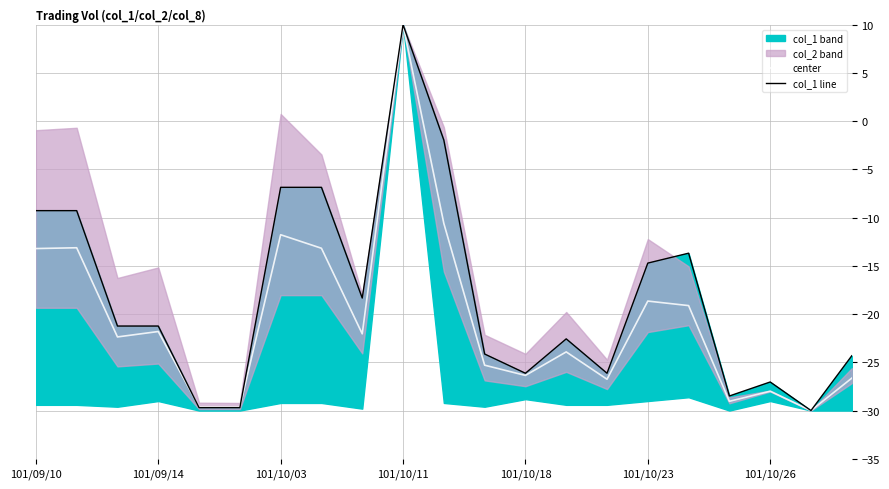

Which category has the lowest value in the col_1 line series?

19